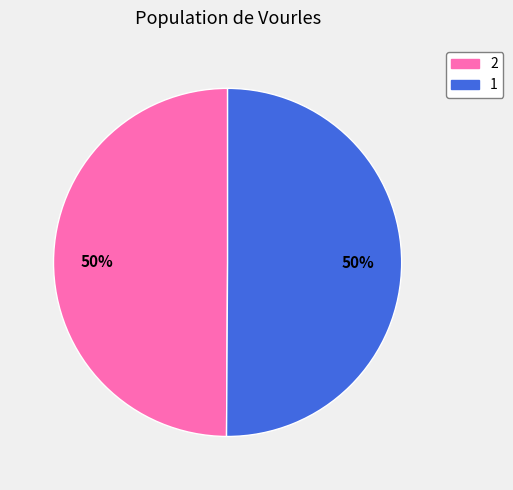

To the nearest percent, what percentage of the pie is 1?

50%